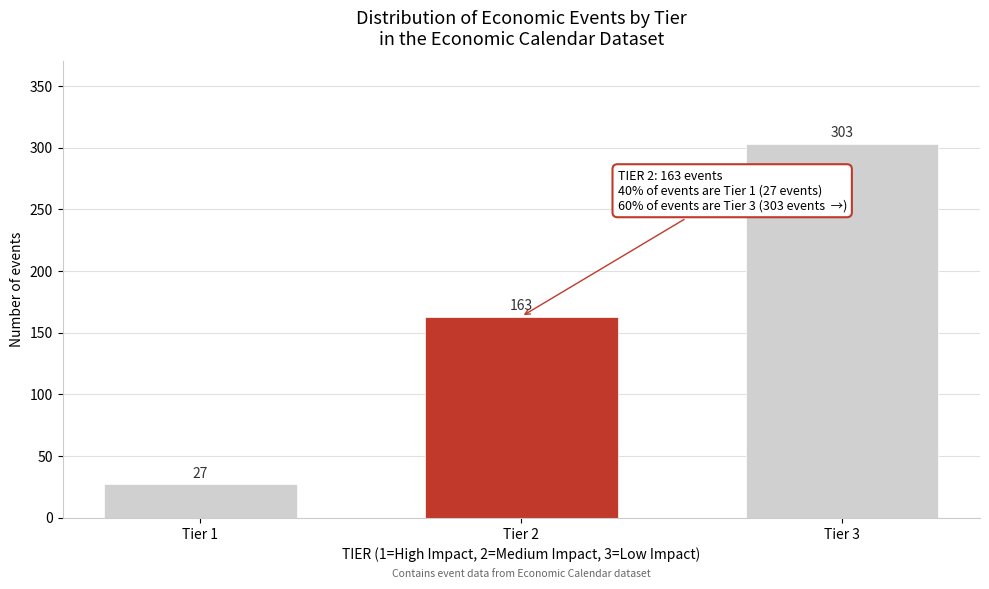

Reading right to left, what are all the values shown in this chart?

Tier 3=303	Tier 2=163	Tier 1=27